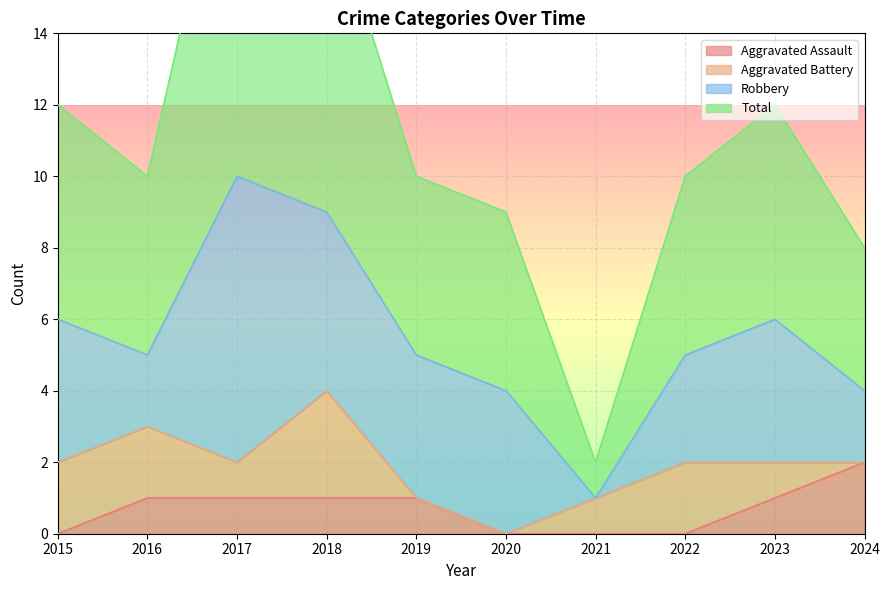

Is it true that Aggravated Assault equals 1 at 2023?

True